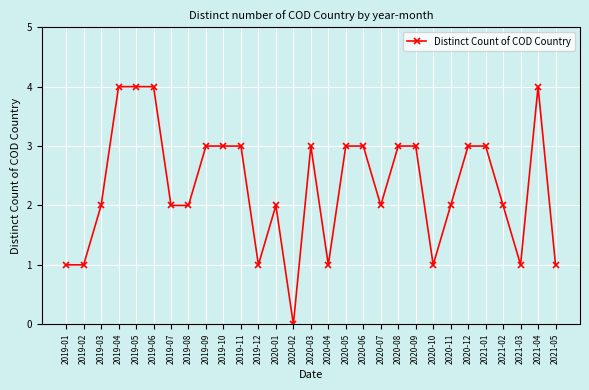

Read the value at 2019-09.

3